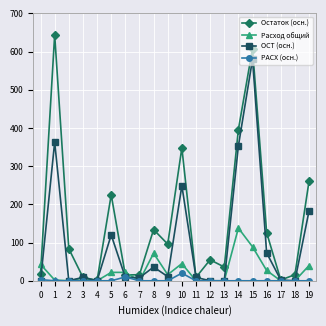

How many lines are shown in the chart?

4